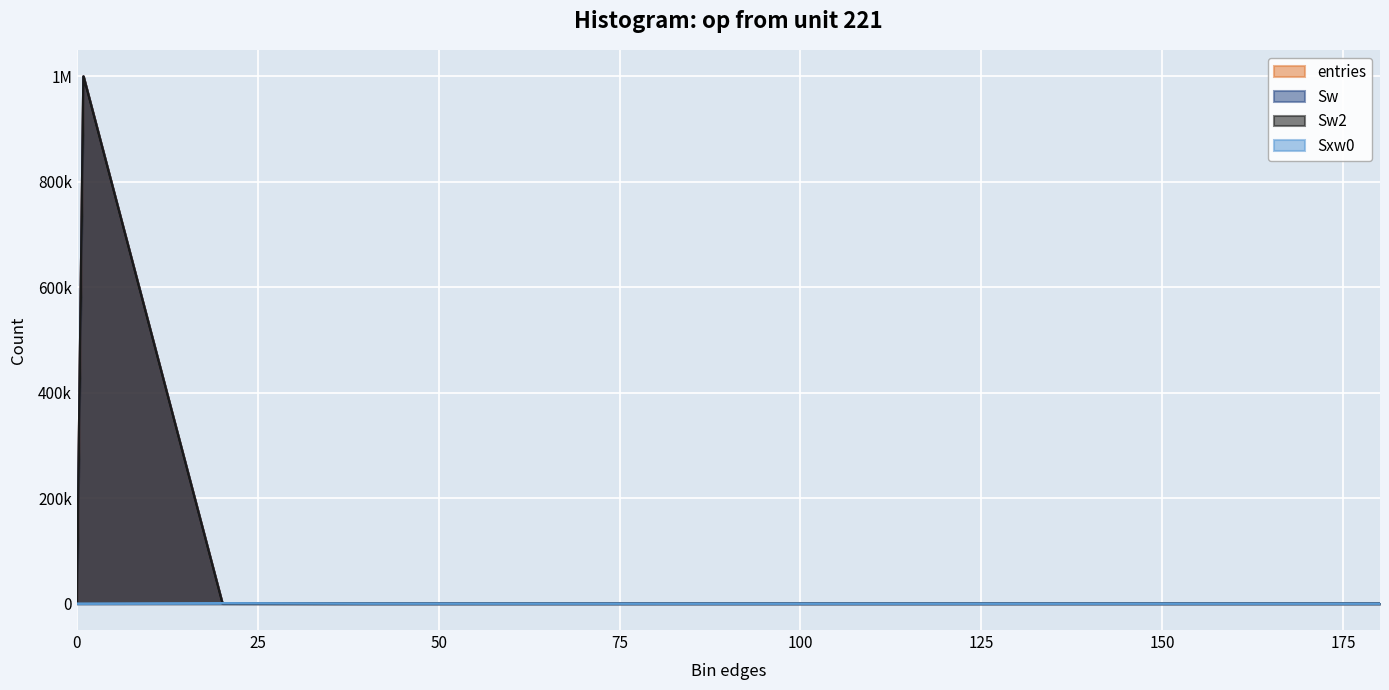

Which has a higher value, 60.1 or 140.1?

60.1